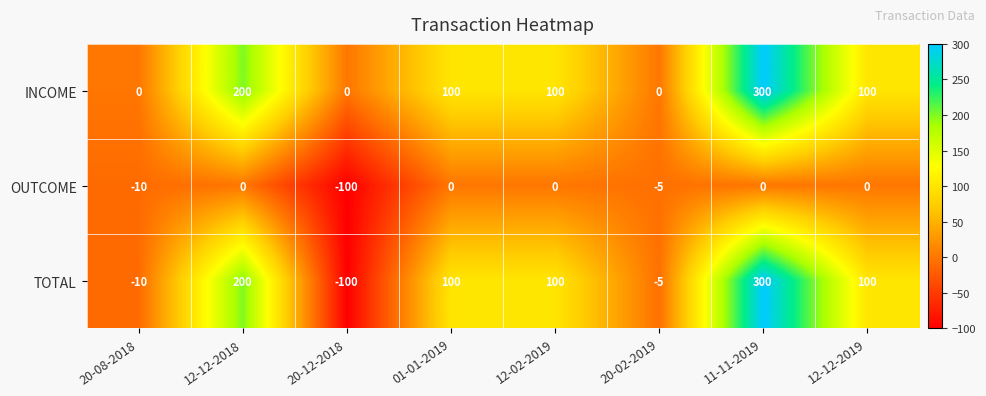

Count the number of categories in the chart.

8